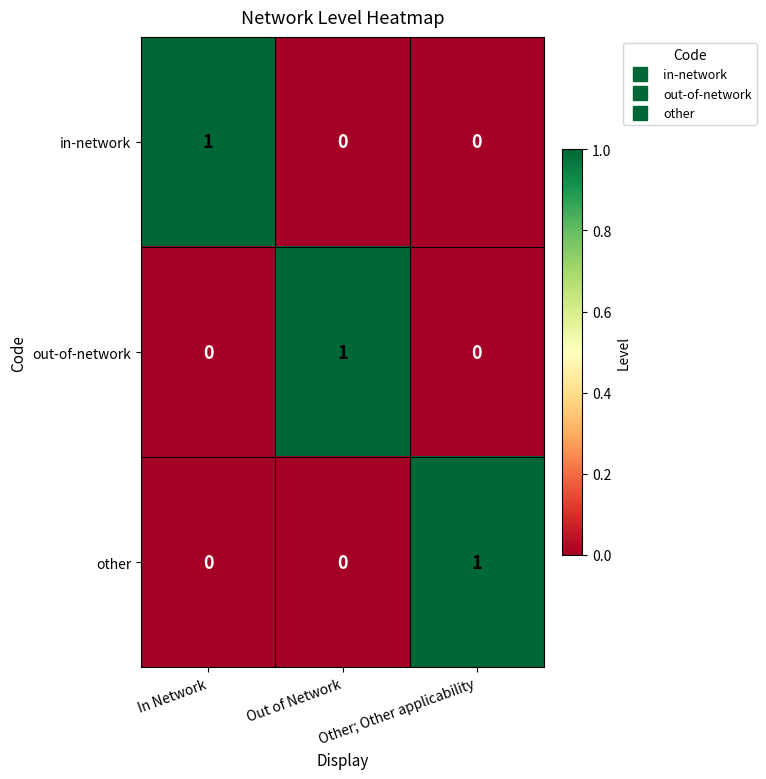

At how many categories does at least one series exceed 0?

3